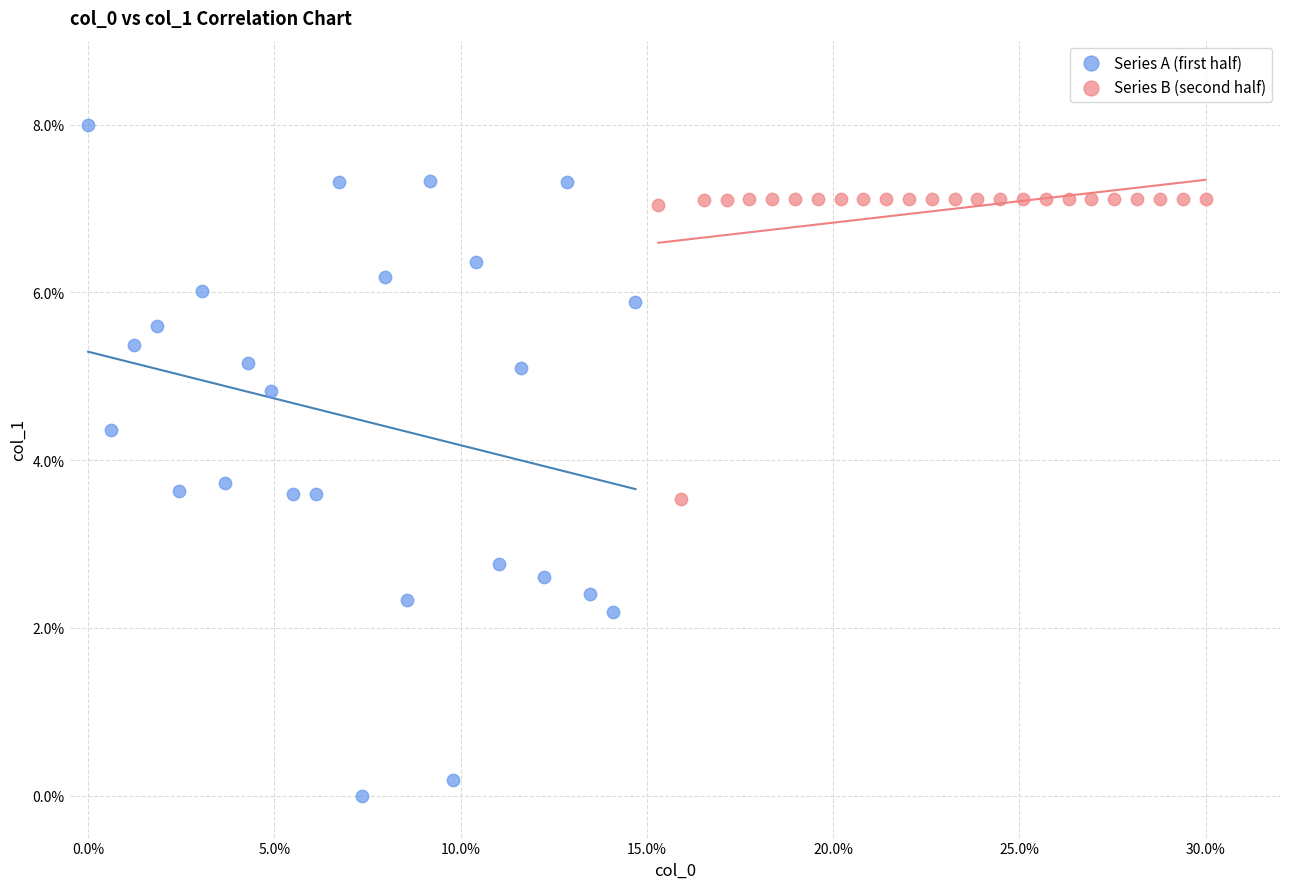

Which series reaches the minimum Y coordinate?

Series A (first half)